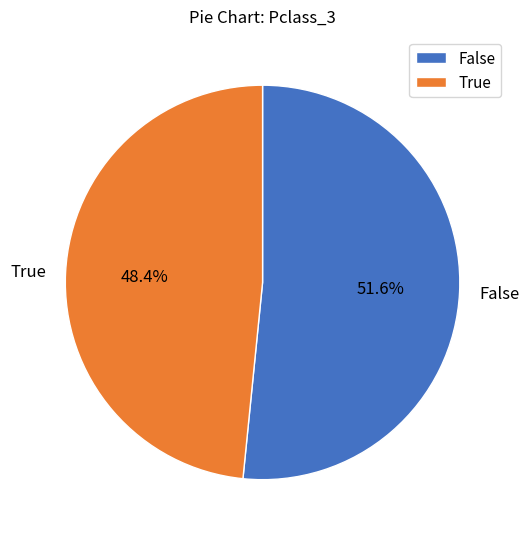

Approximately how many times larger is the value at False compared to True?

1.1